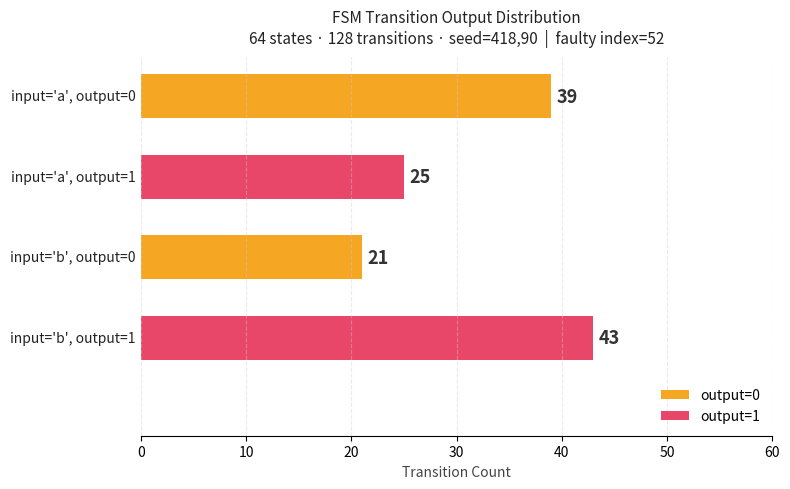

What is the greatest value displayed?

43